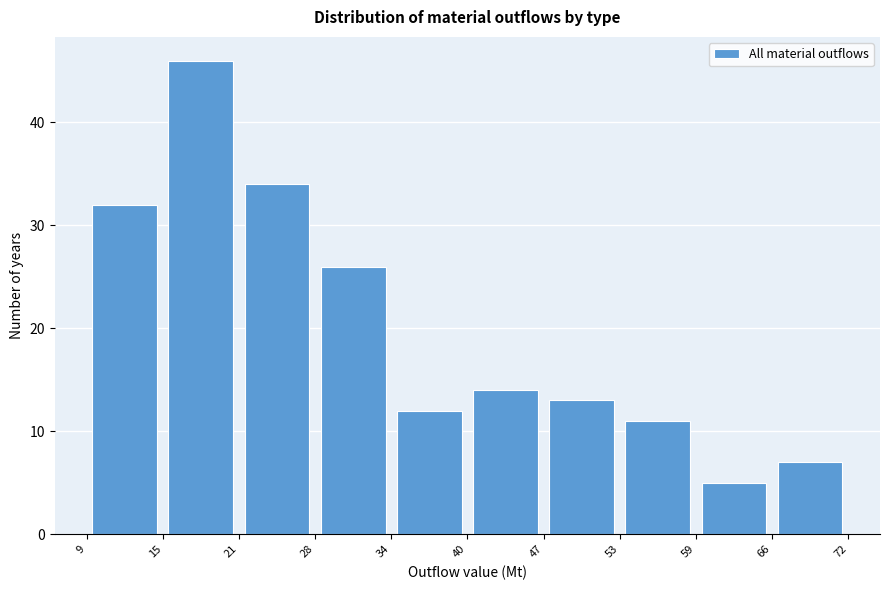

Over which range of the x-axis is the bar tallest?

15 to 21